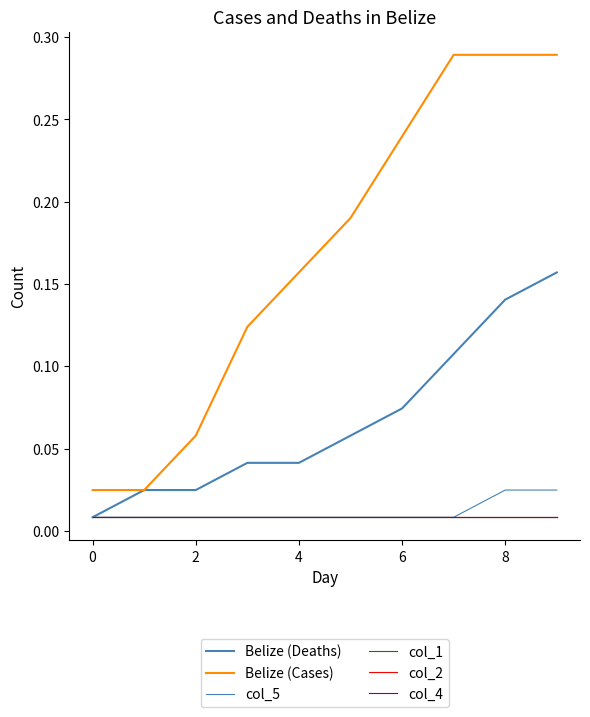

What is the sum of all col_2 values?

0.1